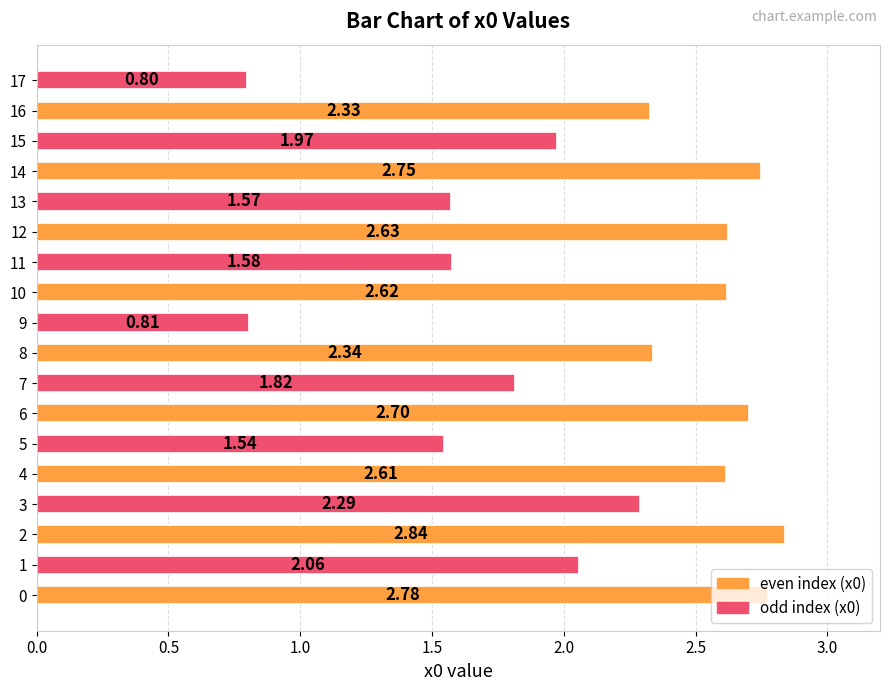

Which label corresponds to the smallest value in the chart?

17